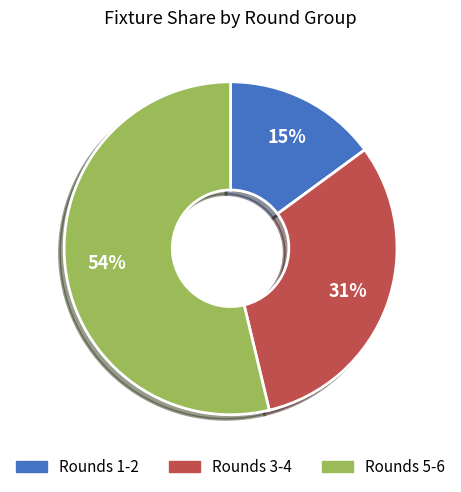

Does any single category account for the majority?

Yes